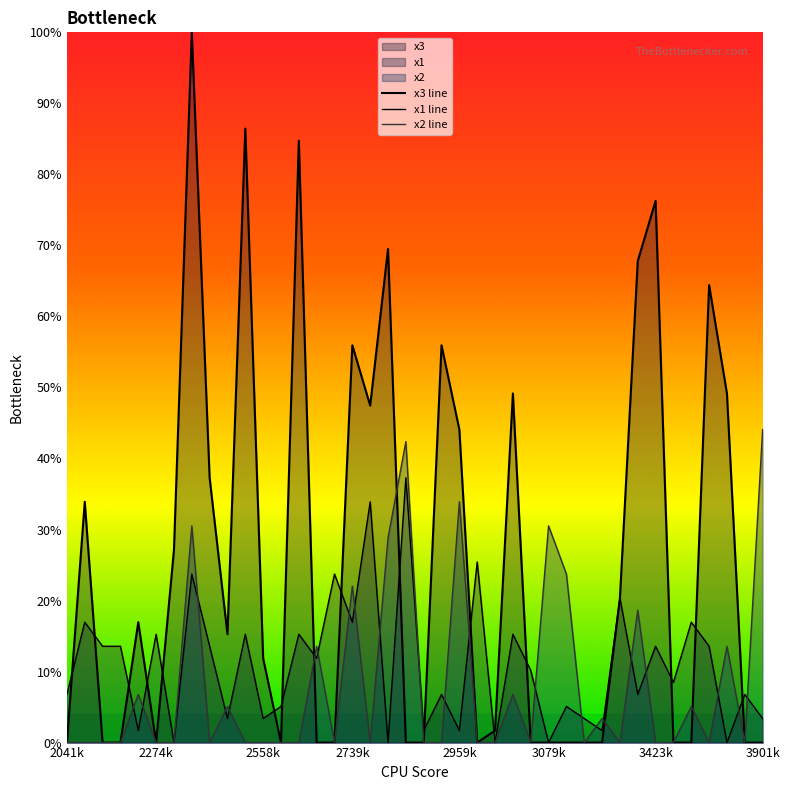

Between 28 and 8, which is larger?

8